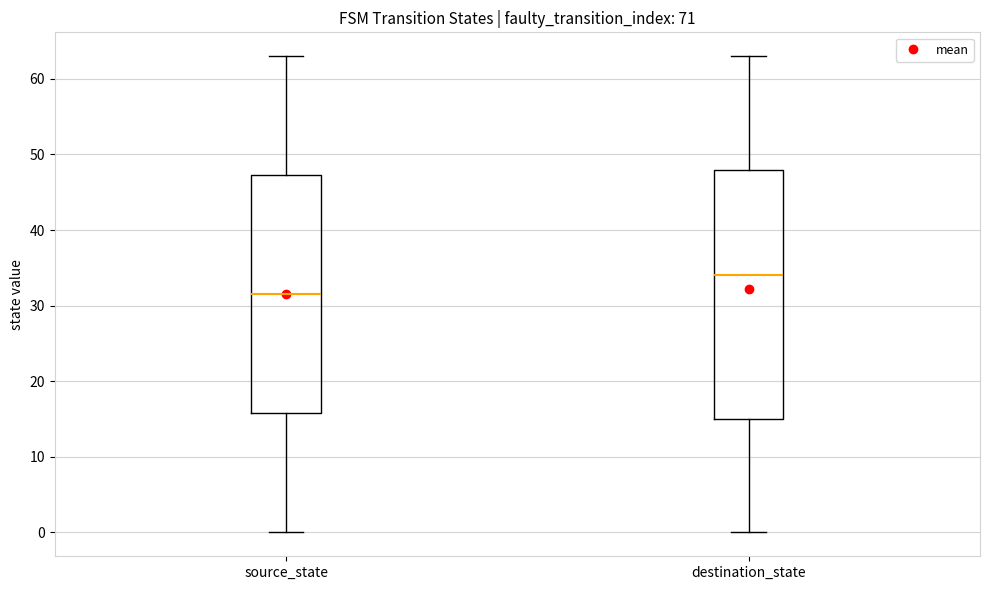

Where is the lower edge of the box for source_state on the y-axis? The values are not printed on the chart, so give them approximately, as read against the axis.

16